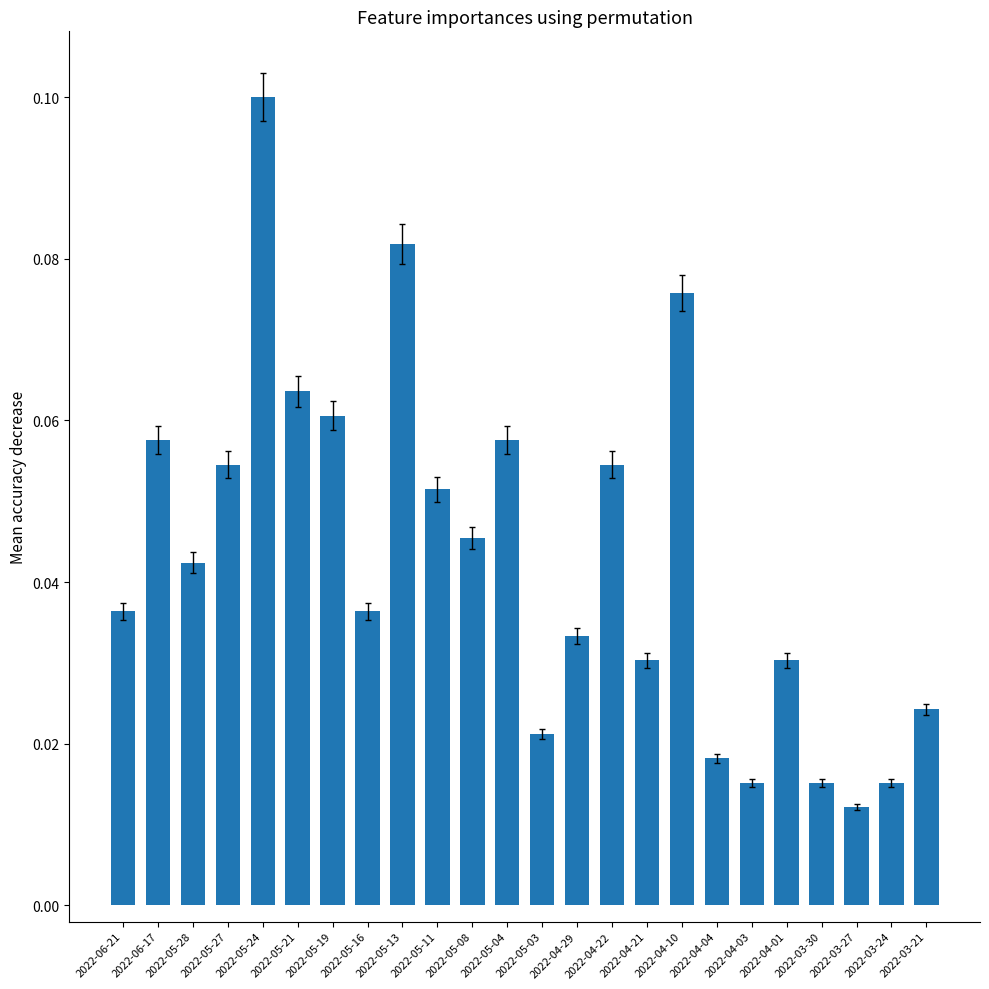

Does the chart contain stacked bars?

No